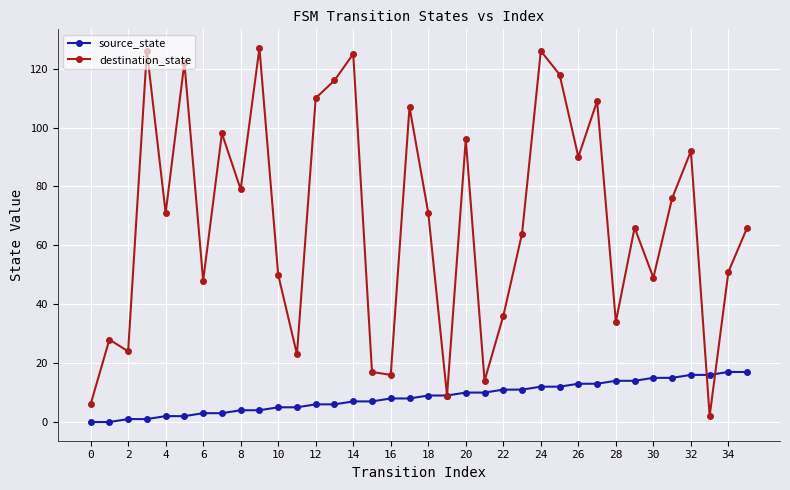

List the series in order of their peak value, highest first.

destination_state, source_state